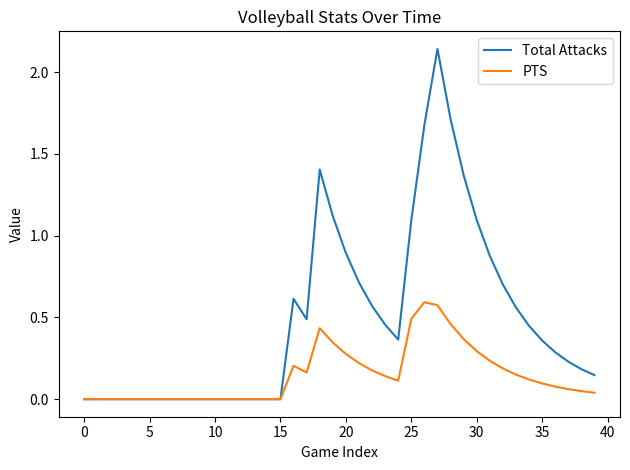

Which series has the largest range (max minus min)?

Total Attacks